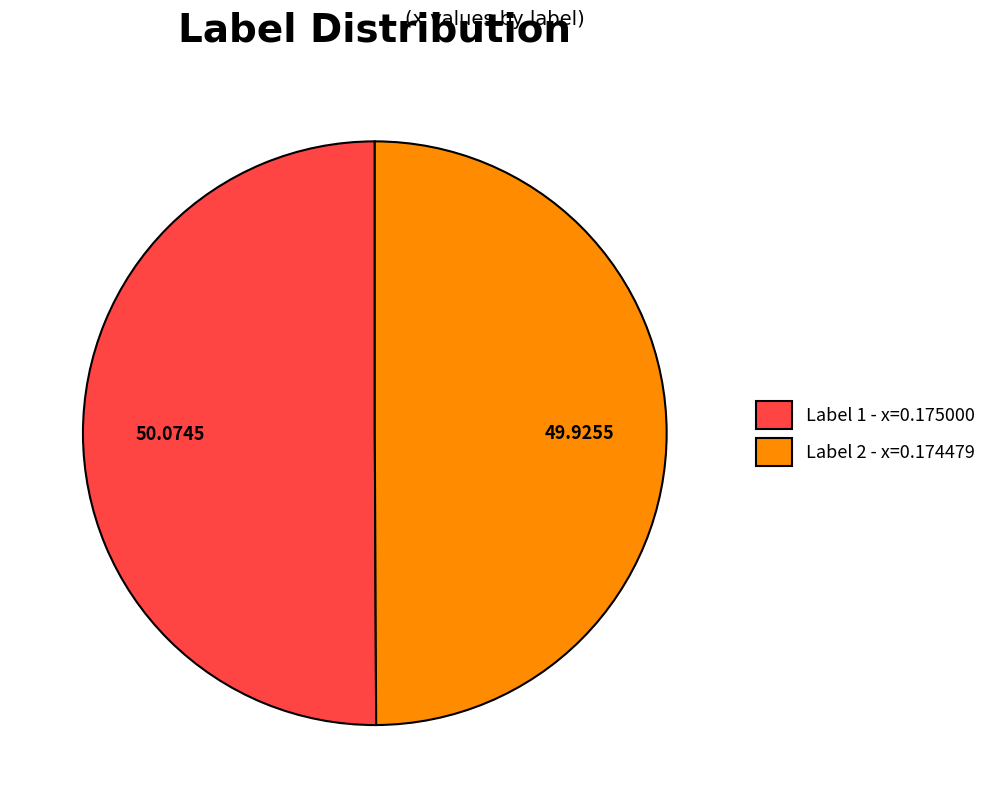

Combined, do Label 1 - x=0.175000 and Label 2 - x=0.174479 account for over 50%?

Yes